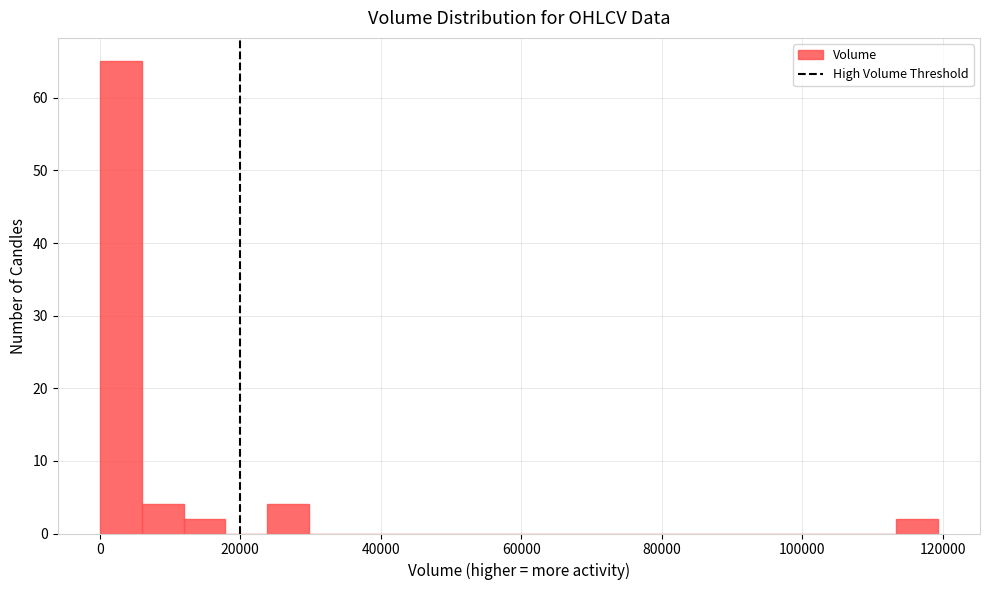

Read against the x-axis, roughly where is the centre of the tallest bar?

2000